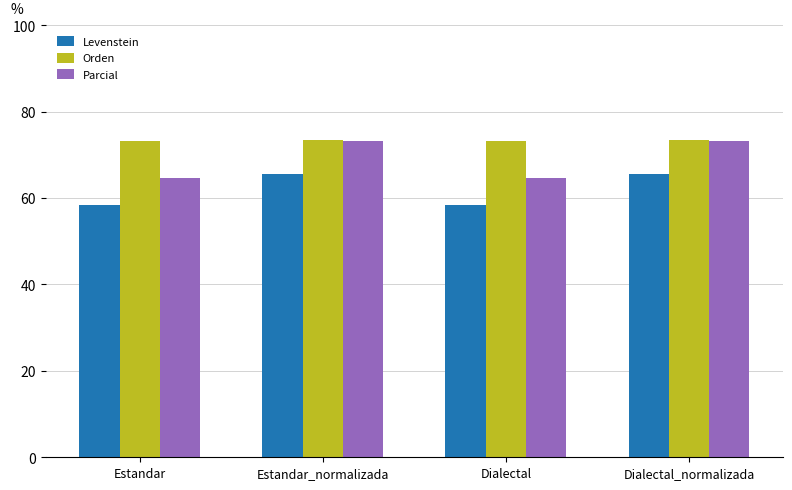

How many data points does each series have?

4